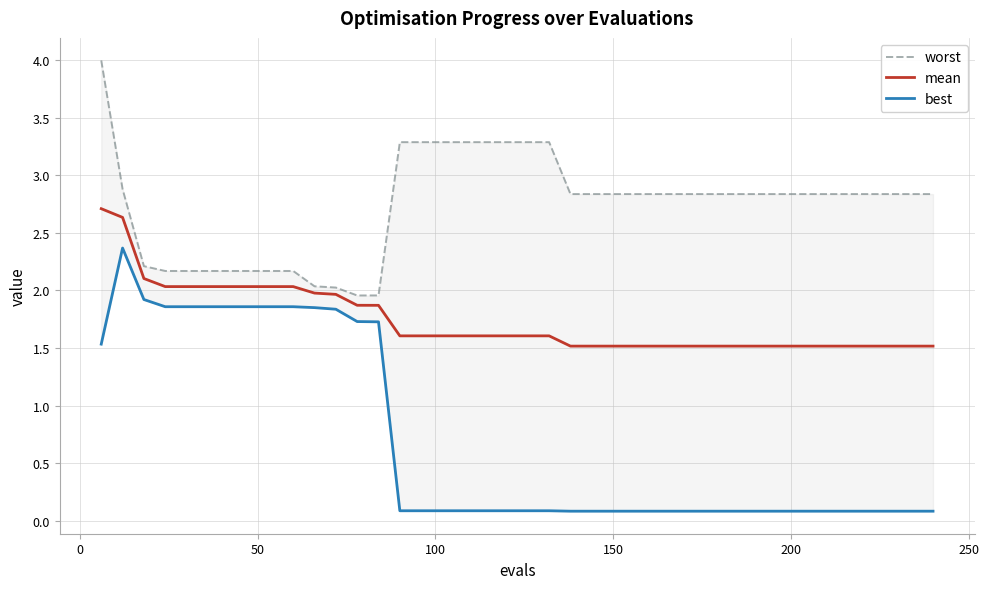

True or false: worst and best intersect in this chart.

False